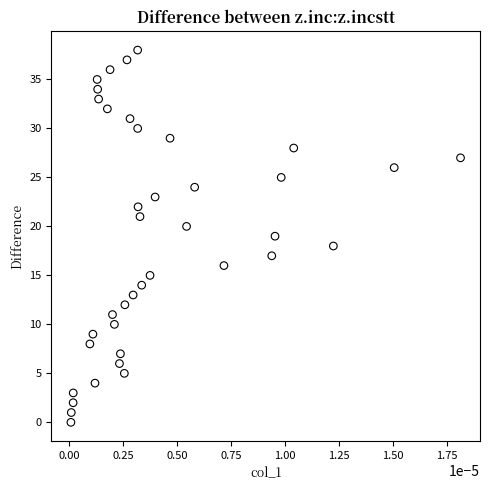

What is the range of Y values (max minus min)?

38